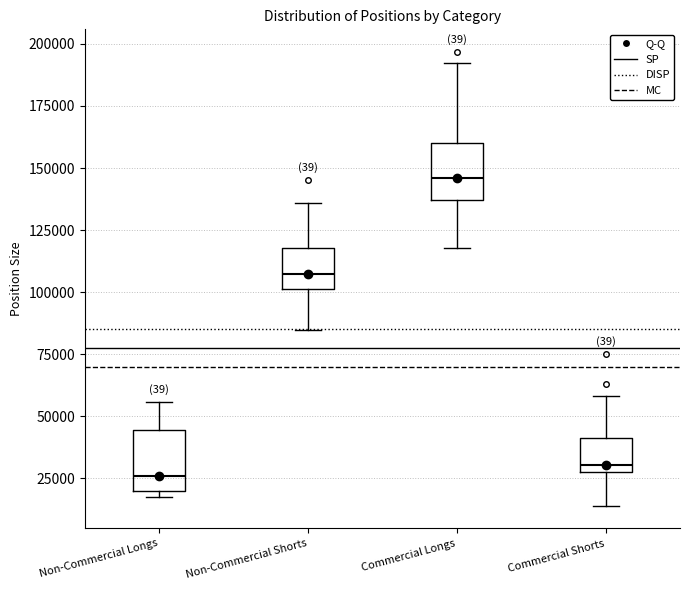

Which box has the highest median line?

Commercial Longs